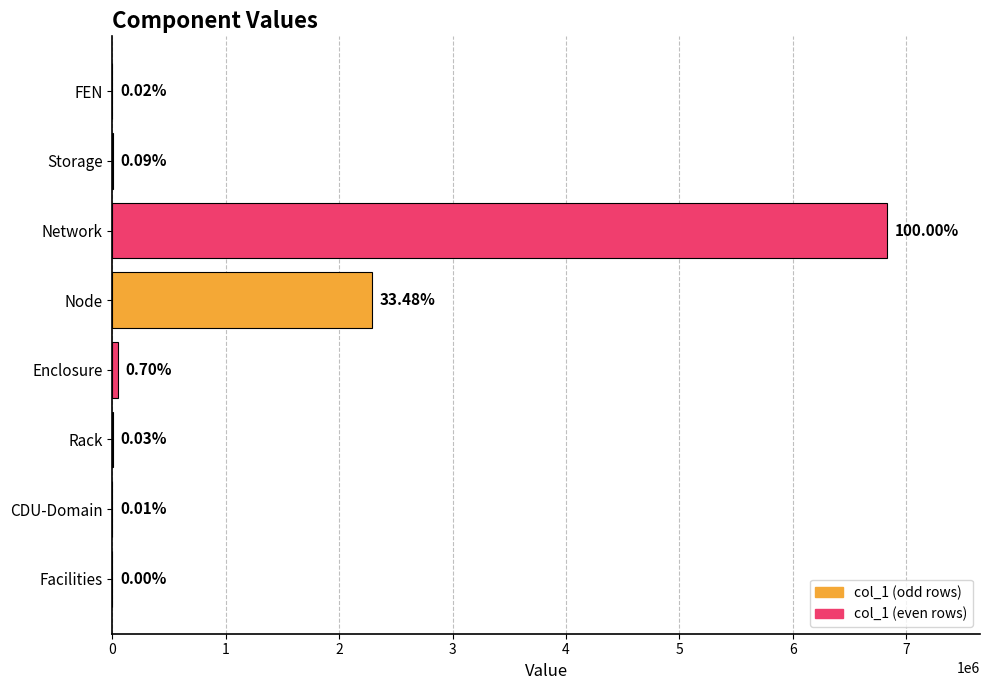

List the labels in order of value, smallest first.

Facilities, CDU-Domain, FEN, Rack, Storage, Enclosure, Node, Network